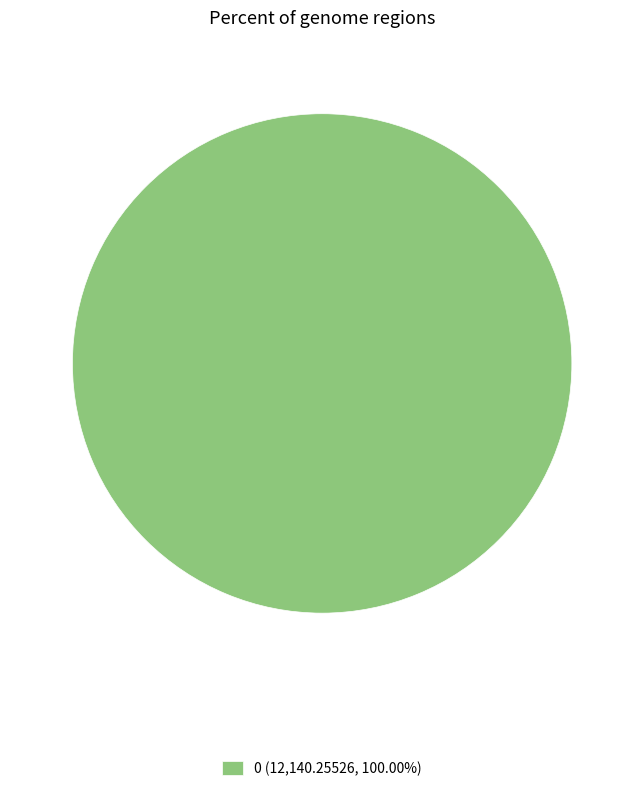

Does 0 (12,140.25526, 100.00%) account for over 50% of the chart?

Yes